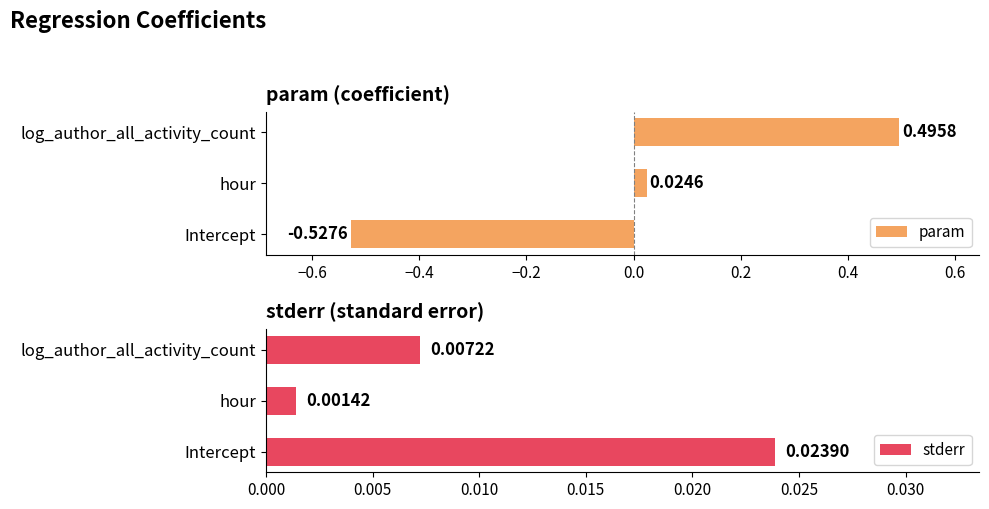

Which category has the lowest value in the param series?

Intercept